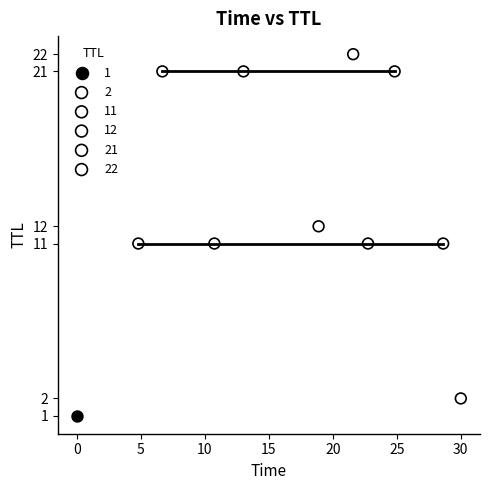

What are all the series names shown in the legend?

1, 2, 11, 12, 21, 22